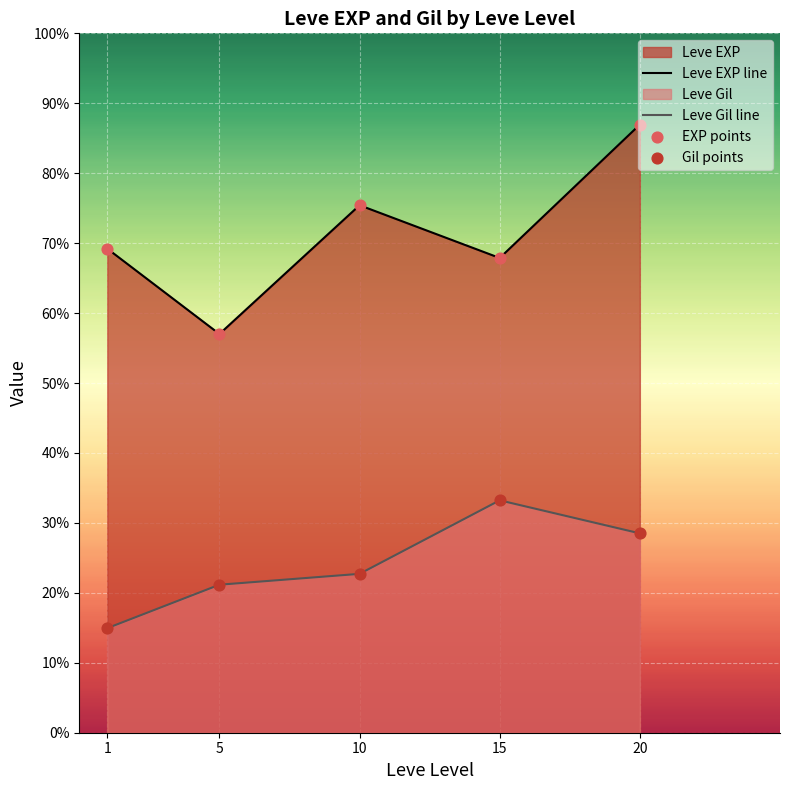

Which series has the widest spread of Y values?

Leve EXP line